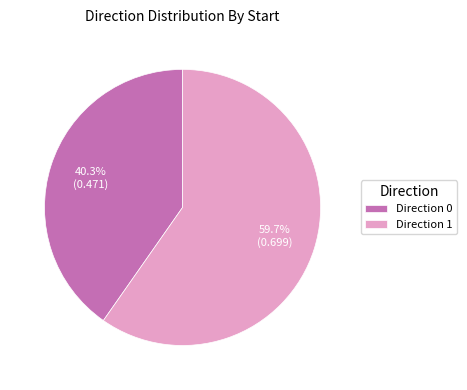

What is the largest slice in the pie chart?

Direction 1